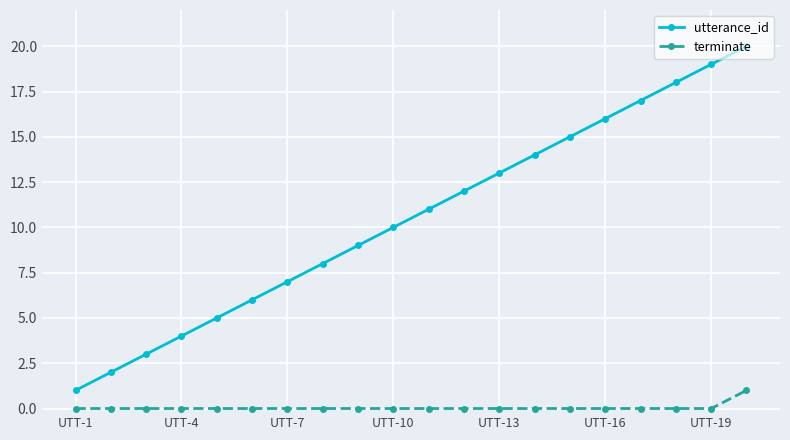

Is this an area chart (filled region under the line)?

No